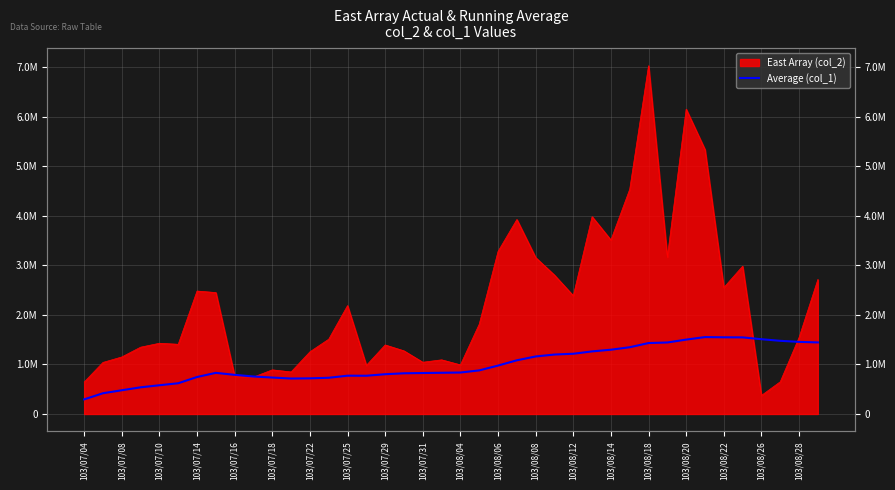

Is it true that the value at 103/08/18 is 840915.7?

False